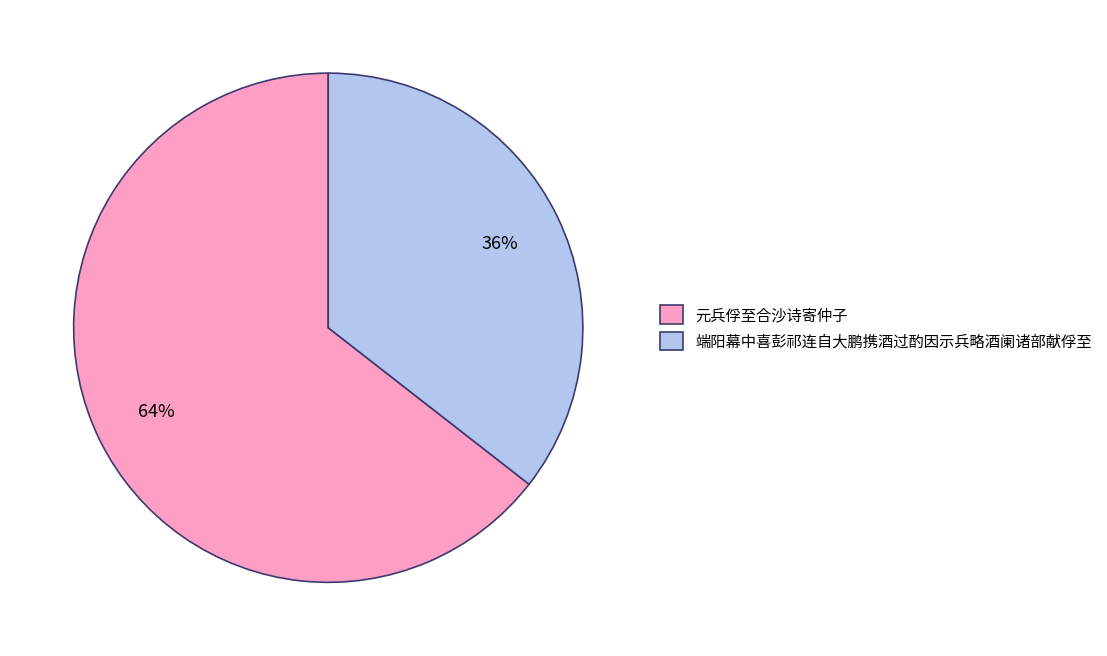

Which slice represents more than half of the pie?

元兵俘至合沙诗寄仲子